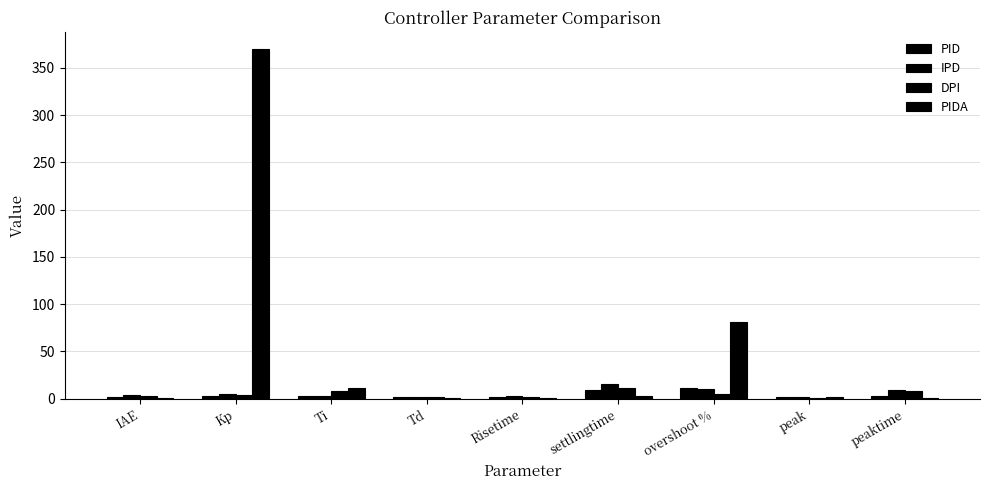

What position from the left is peak?

8